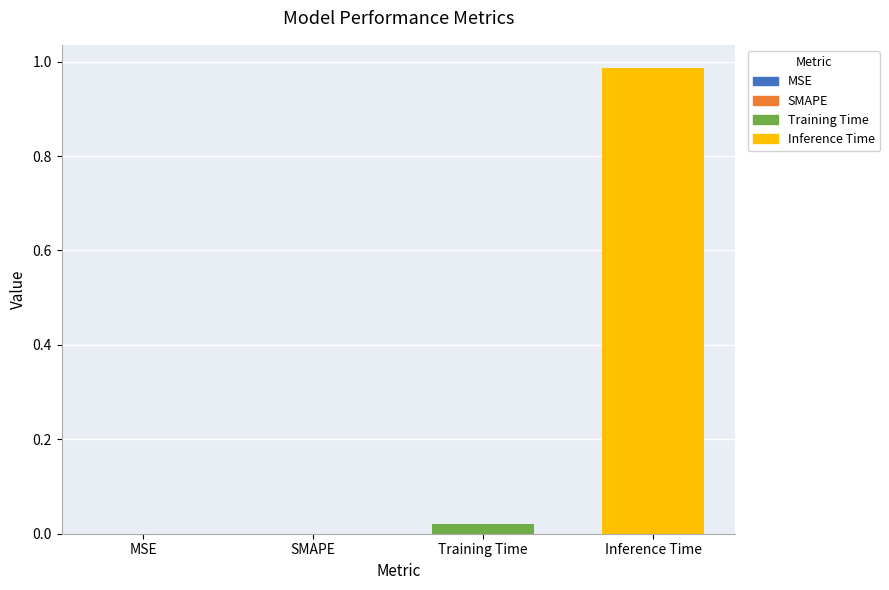

What is the change in value from SMAPE to Inference Time?

+1.0